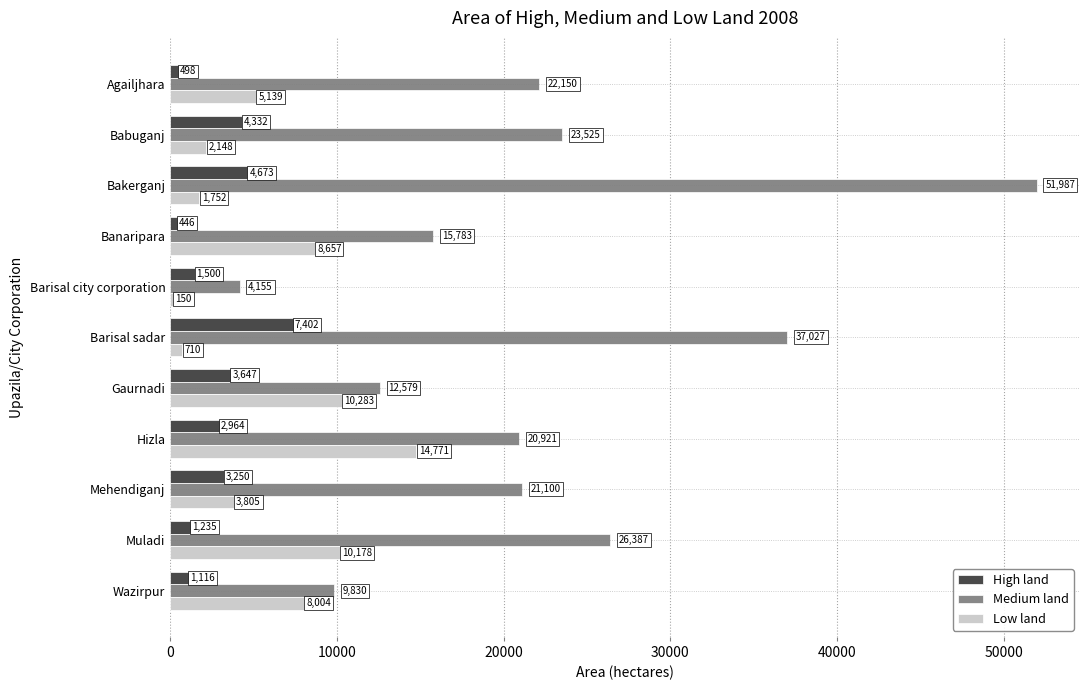

Where is High land nearest to the value 3923?

Gaurnadi